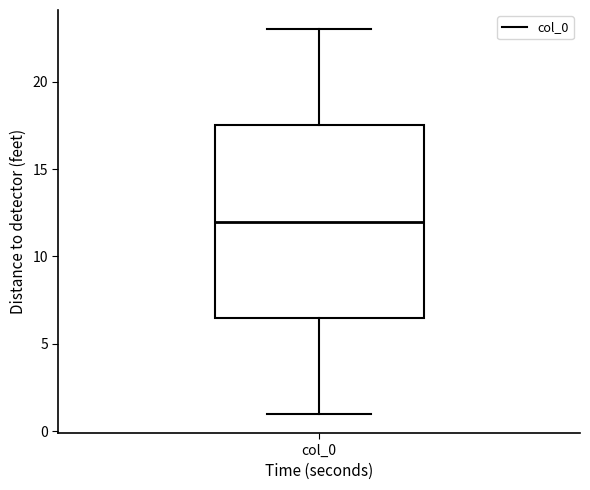

Where does the lower whisker of the box for col_0 end on the y-axis? The values are not printed on the chart, so give them approximately, as read against the axis.

1.0